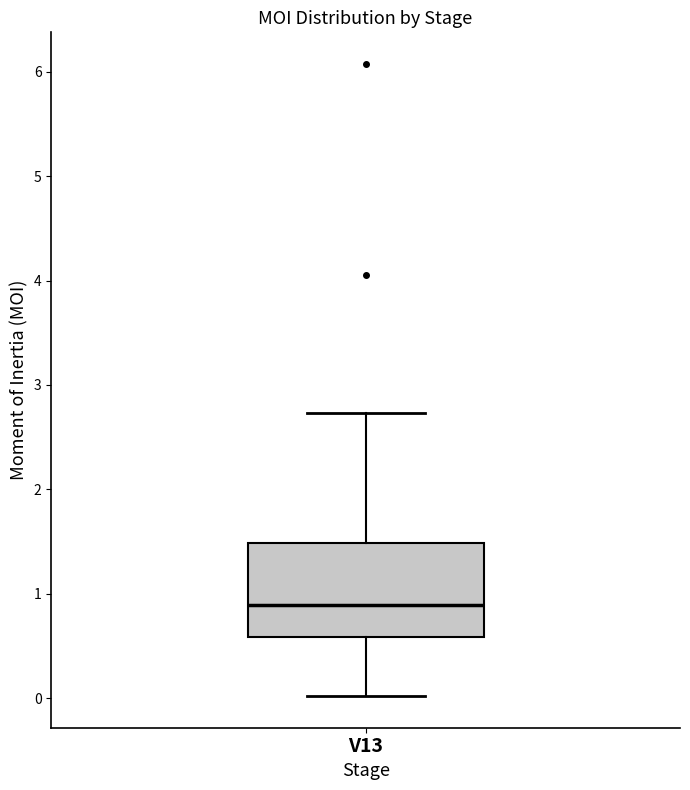

Where does the median line of the box for V13 sit on the y-axis? The values are not printed on the chart, so give them approximately, as read against the axis.

0.9